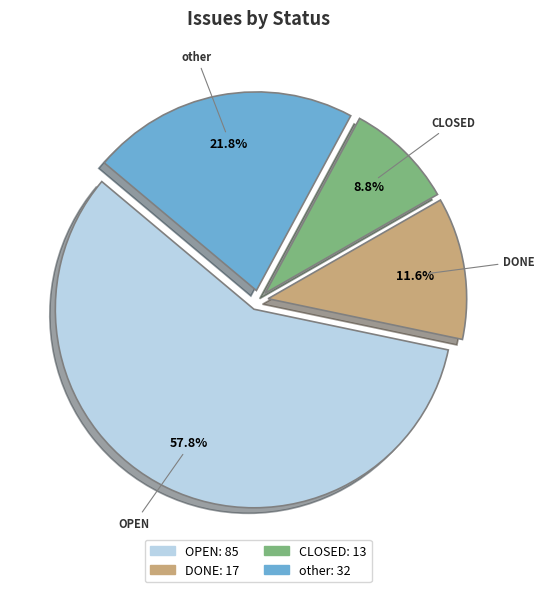

To the nearest percent, what is the average slice percentage?

25%